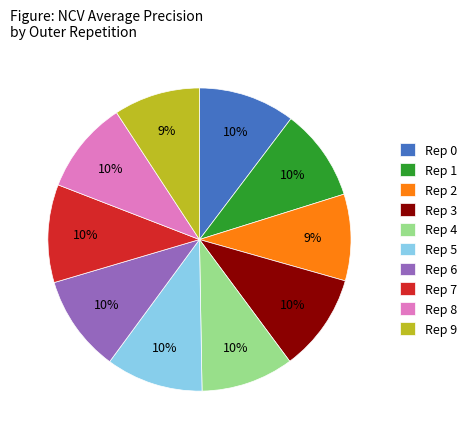

Between Rep 3 and Rep 2, which is larger?

Rep 3